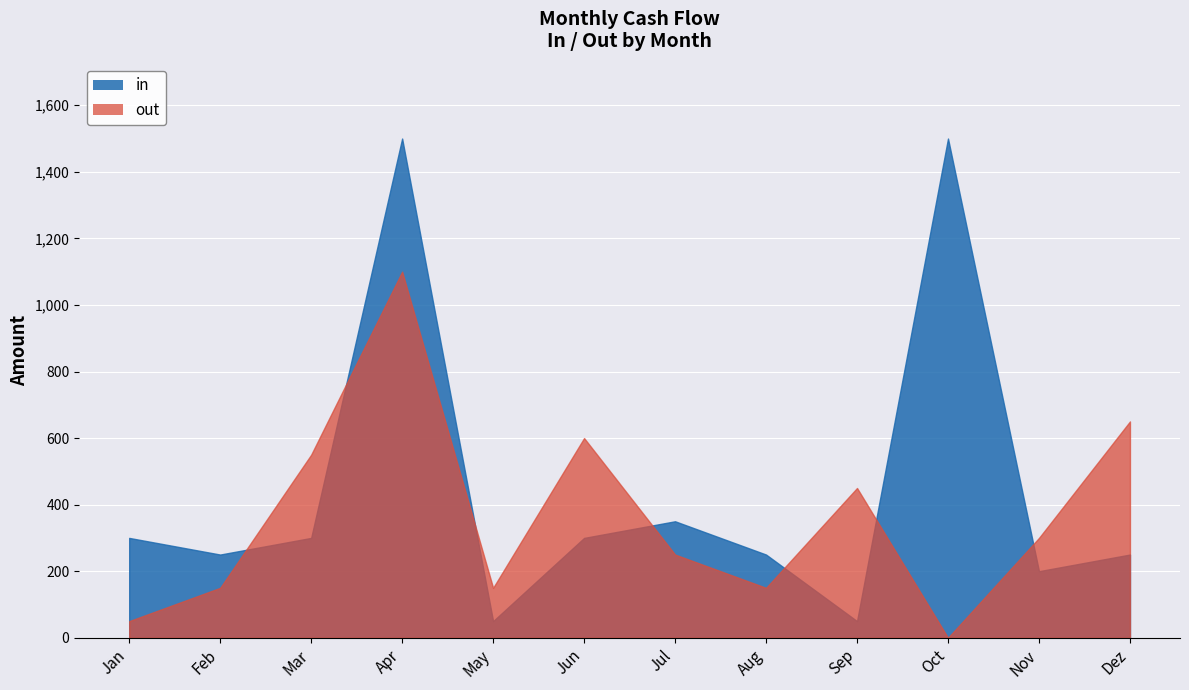

The out series shows 650 at Dez. True or false?

True